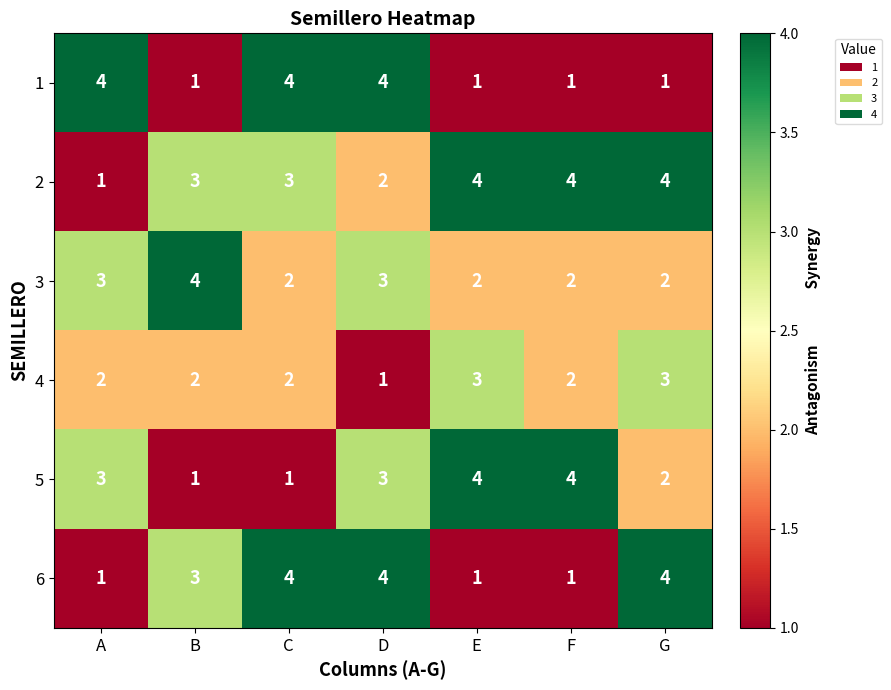

What is the smallest value displayed?

1